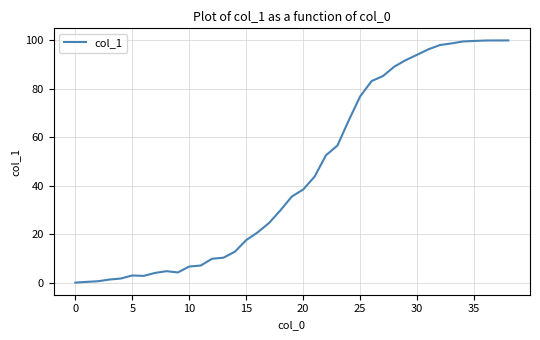

What is the maximum value shown in the chart?

100.0